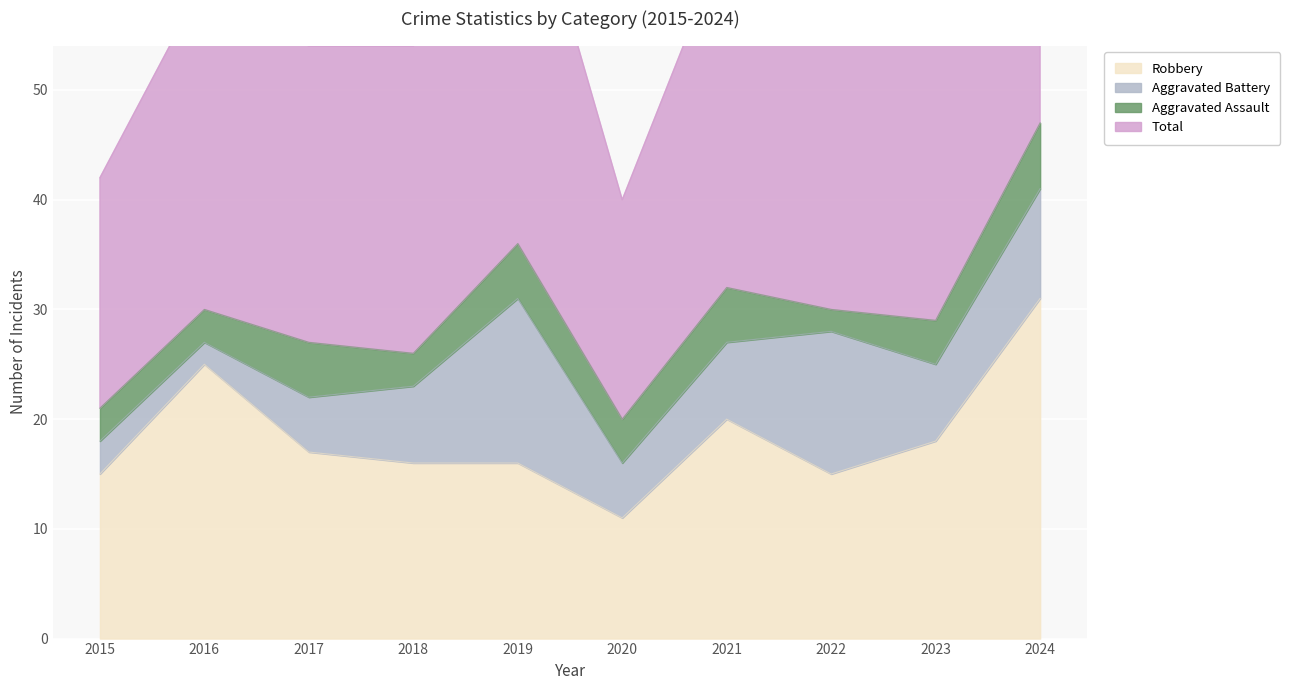

Which has a higher value, 2021 or 2024?

2024